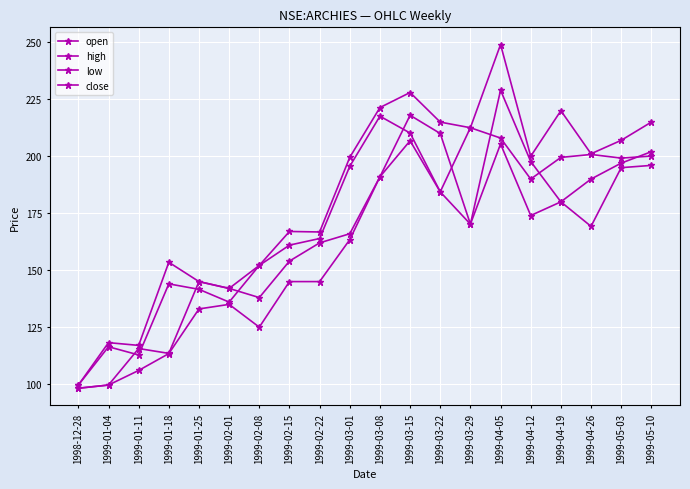

How many lines are shown in the chart?

4